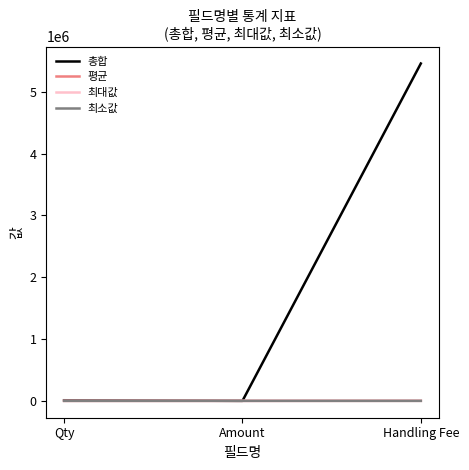

What is the difference between the 평균 values at Qty and Amount?

1.0